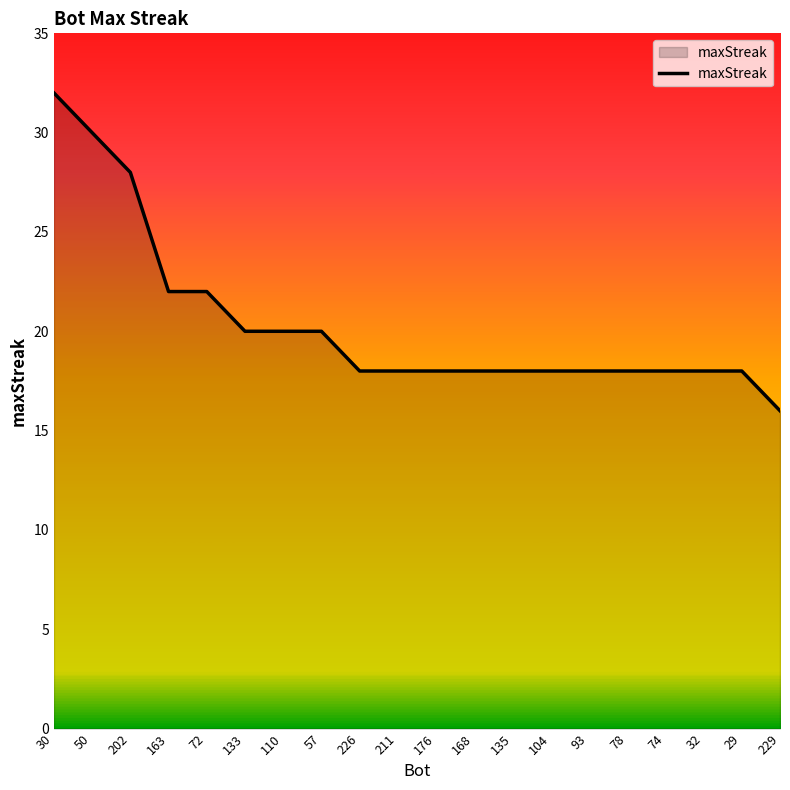

What is the change in value from 133 to 229?

-4